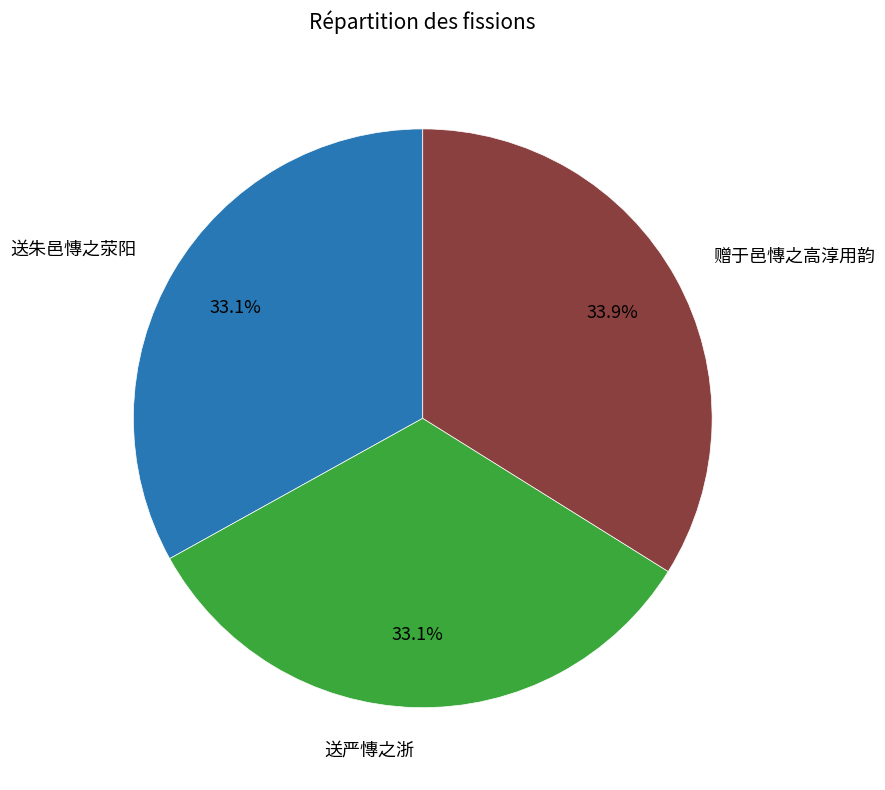

To the nearest percent, what percentage of the pie is 送朱邑慱之荥阳?

33%